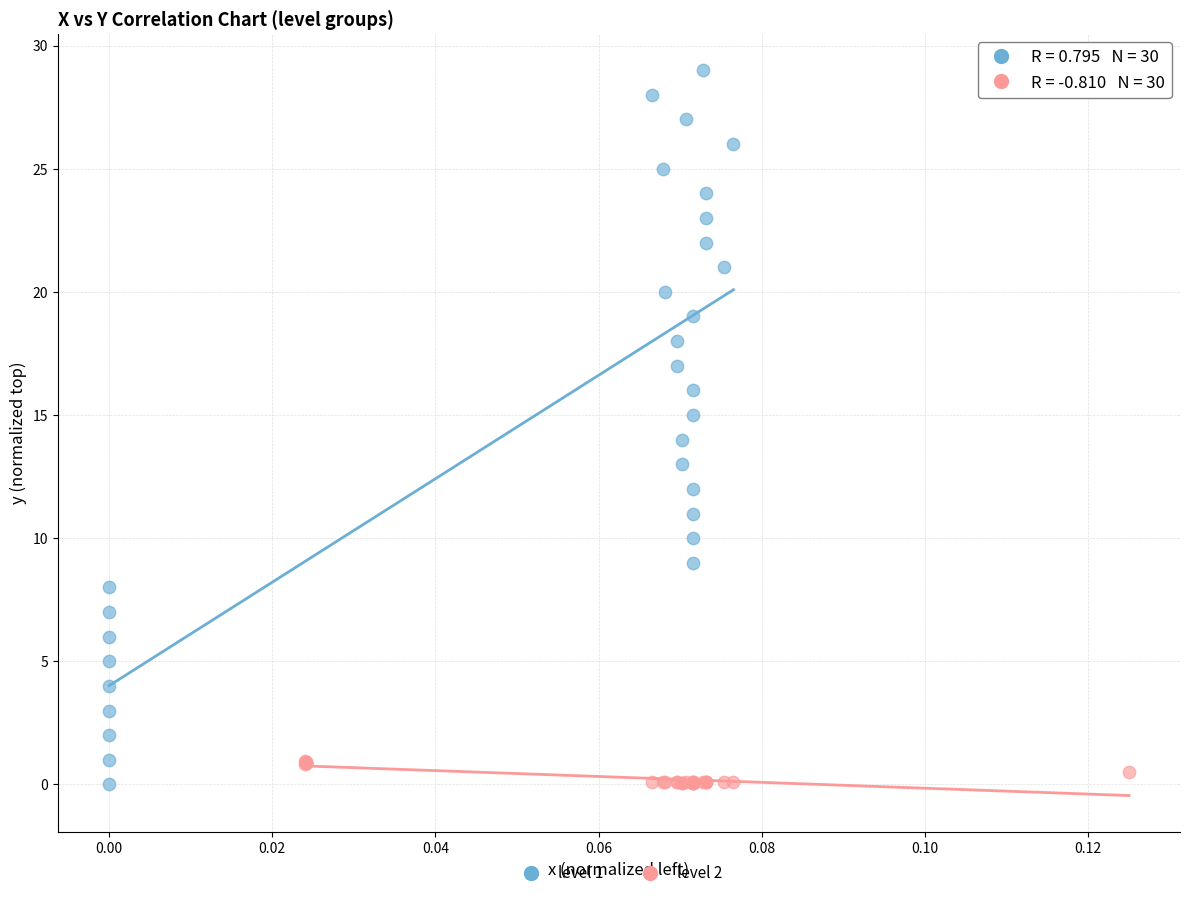

Which series contains the highest Y value?

level 1